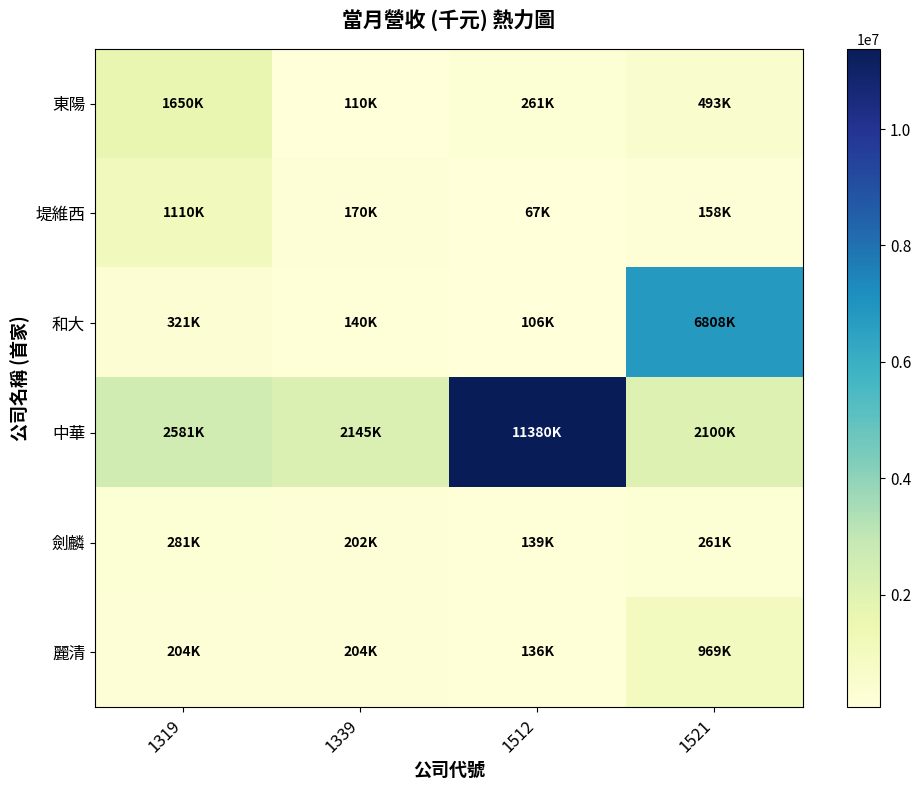

How many distinct data groups are displayed?

6